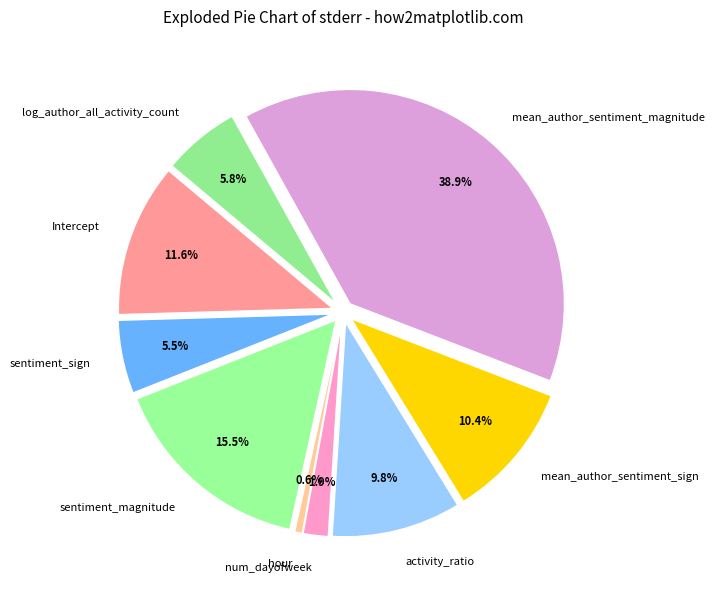

To the nearest percent, what portion does sentiment_sign represent?

6%